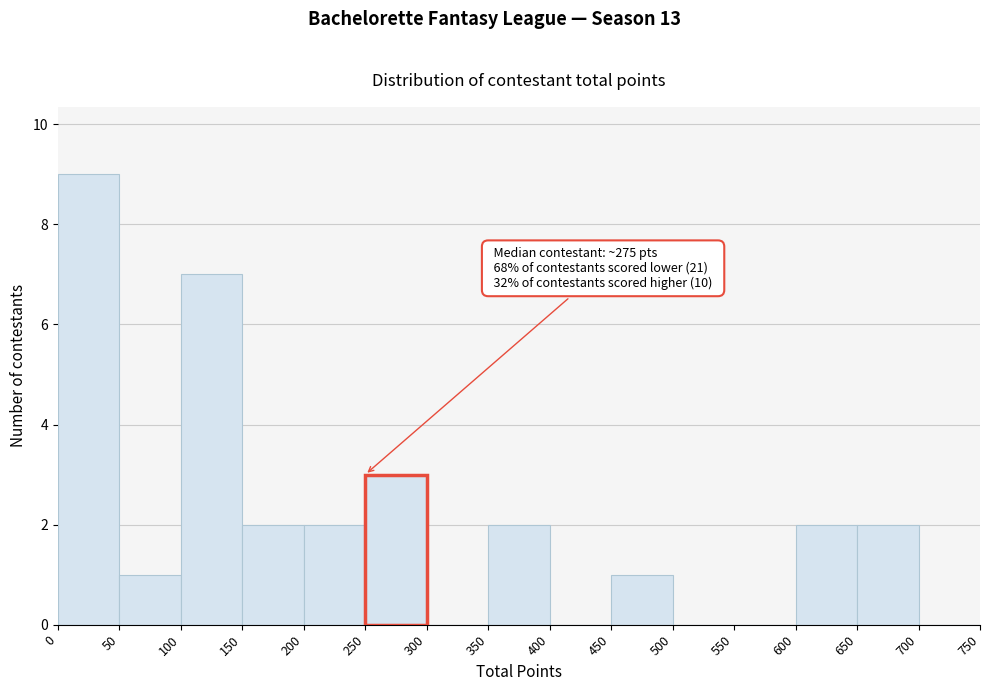

Which range on the x-axis has the tallest bar?

0 to 50